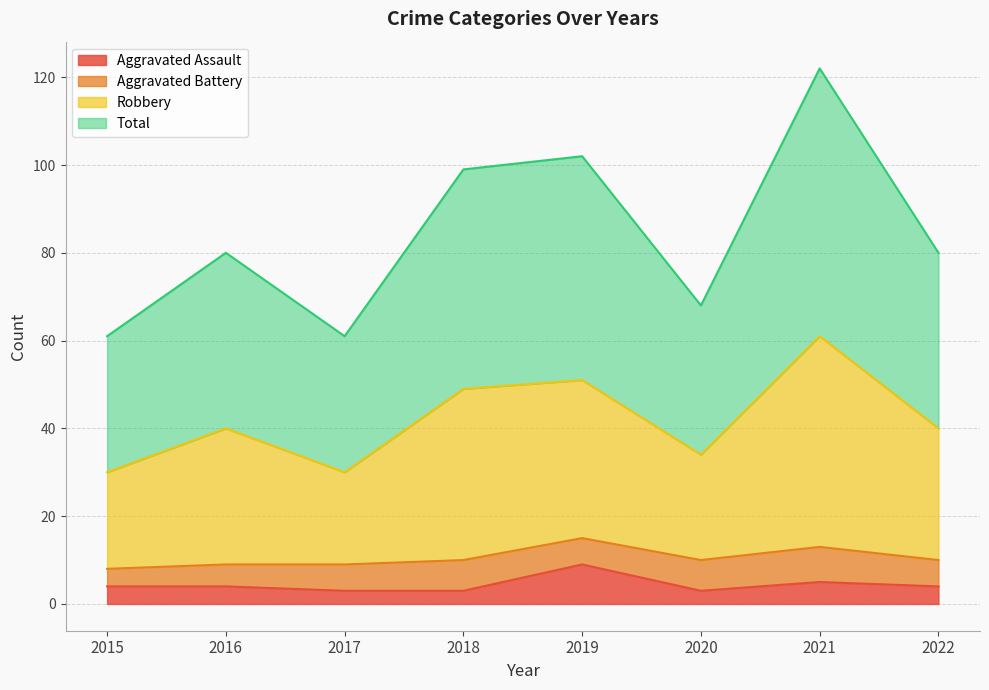

At which label does Aggravated Assault reach its peak?

2019